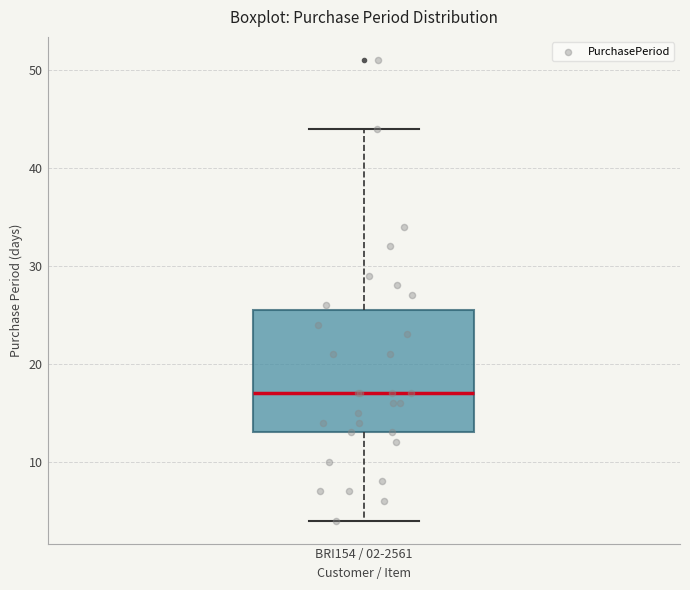

Where does the lower whisker of the box for BRI154 / 02-2561 end on the y-axis? The values are not printed on the chart, so give them approximately, as read against the axis.

4